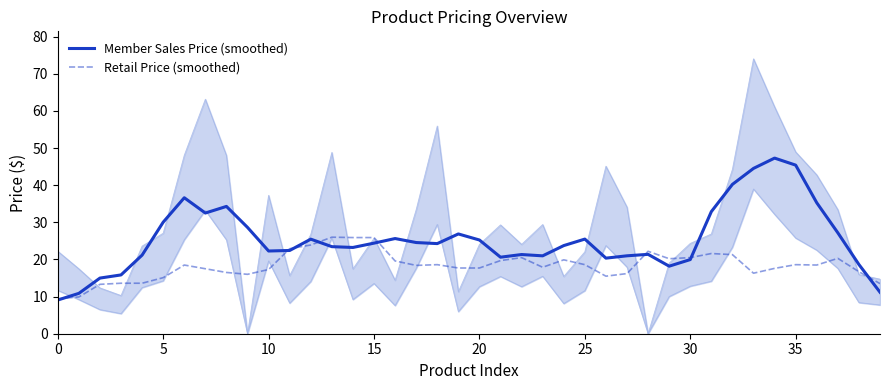

The Member Sales Price (smoothed) series shows 30.0 at 29. True or false?

False